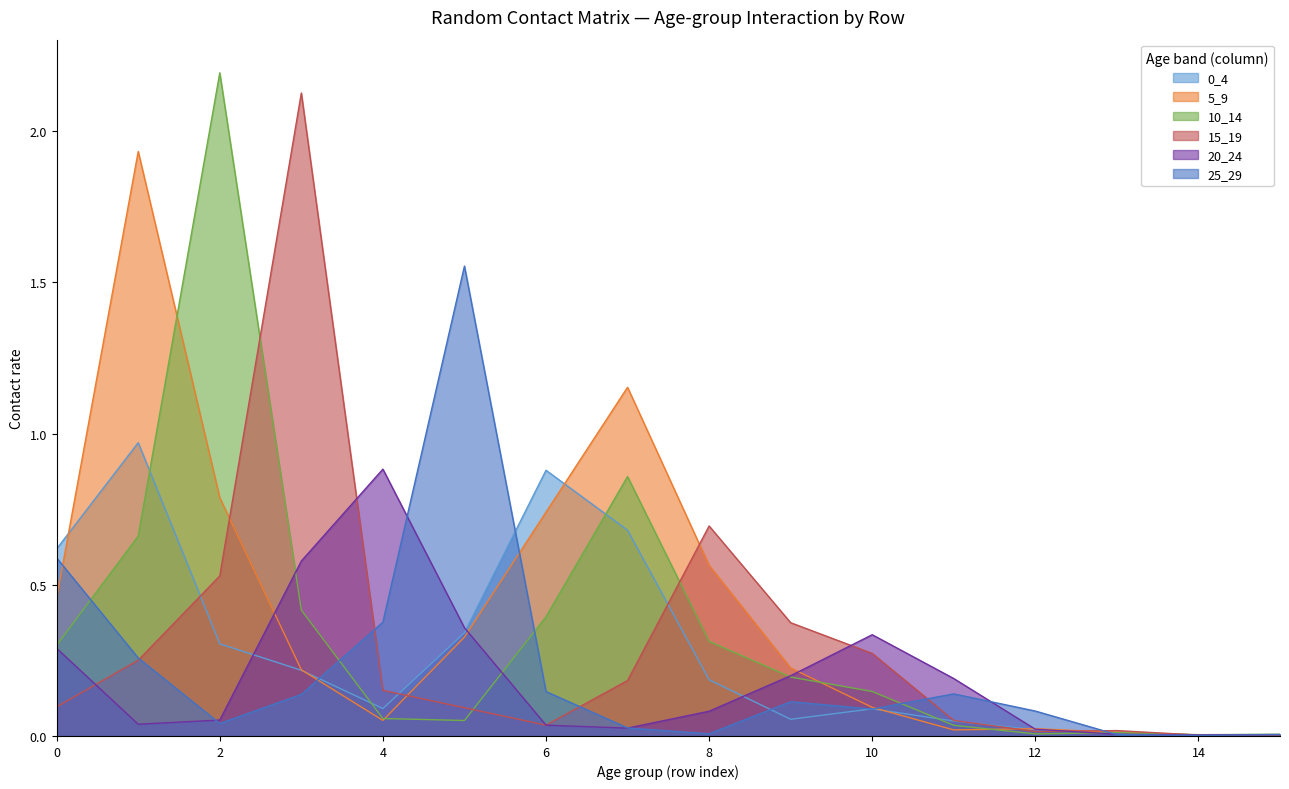

What is the maximum value shown in the chart?

2.2